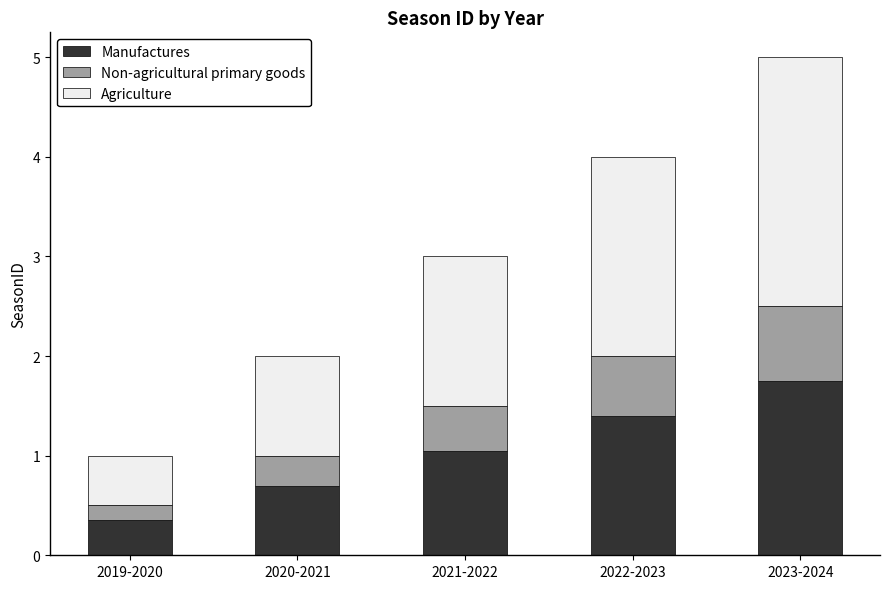

What is the total value across all series at 2021-2022?

3.0